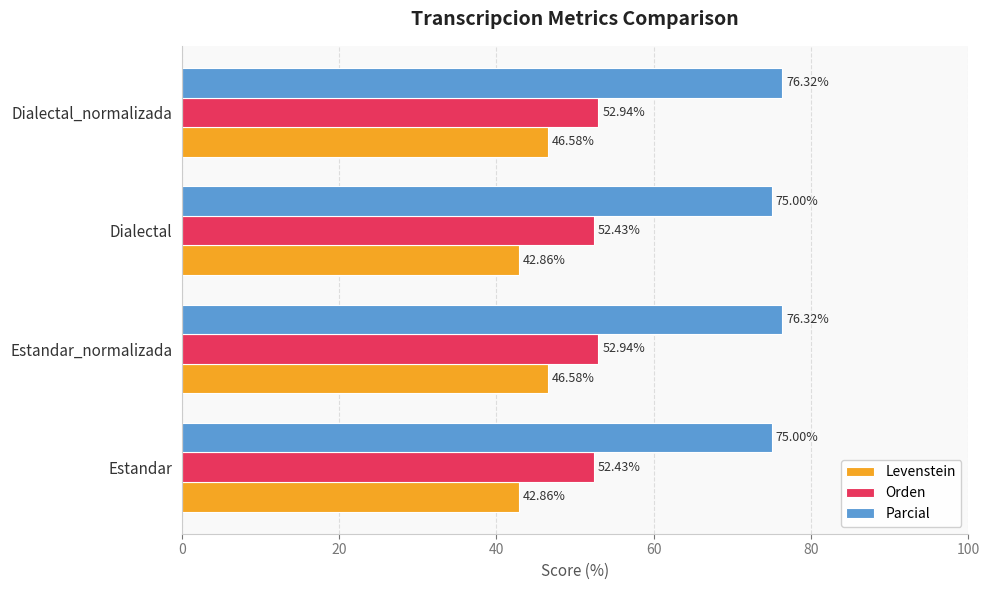

Which series has the widest spread of values?

Levenstein